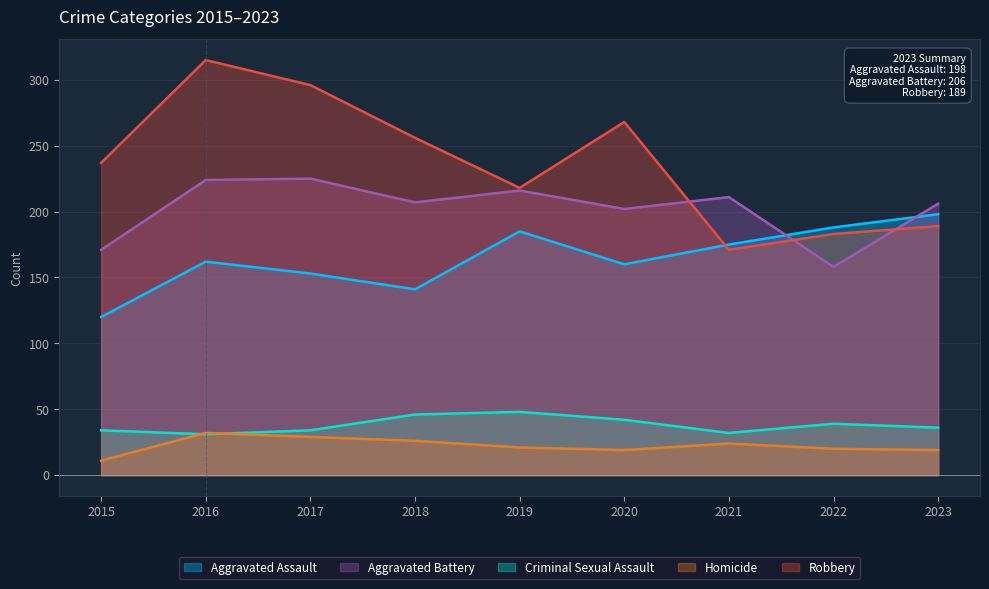

Where is the first local maximum for Criminal Sexual Assault?

2019